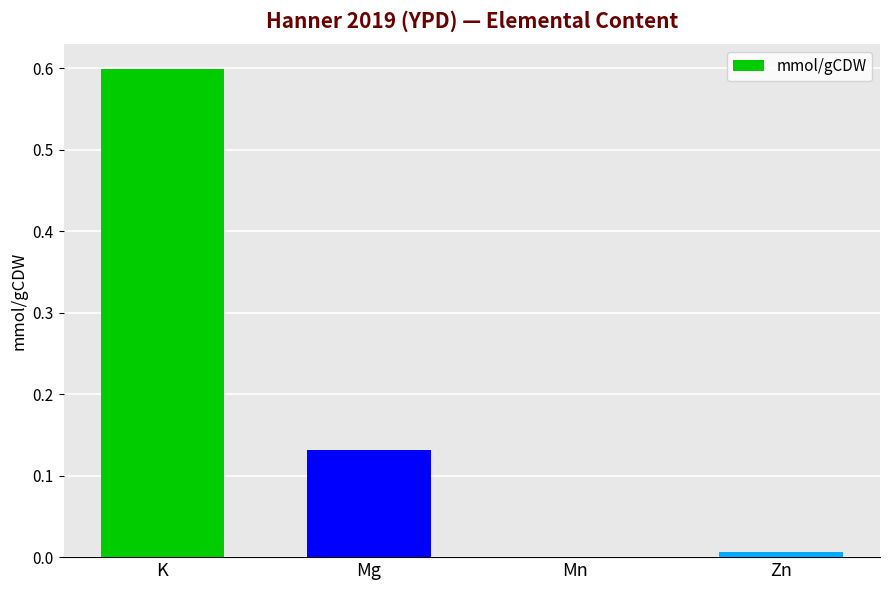

The chart shows a value of 0.6 at K. True or false?

True